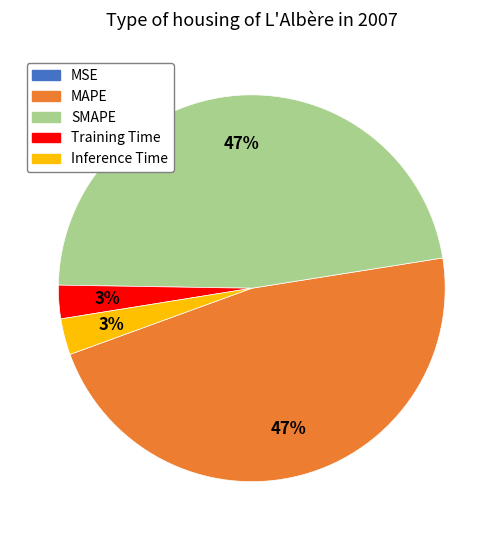

To the nearest percent, what is the average slice percentage?

20%